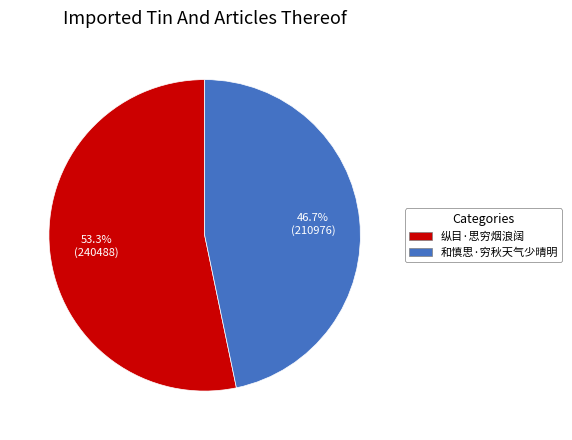

Rank the categories by value from lowest to highest.

和慎思·穷秋天气少晴明, 纵目·思穷烟浪阔